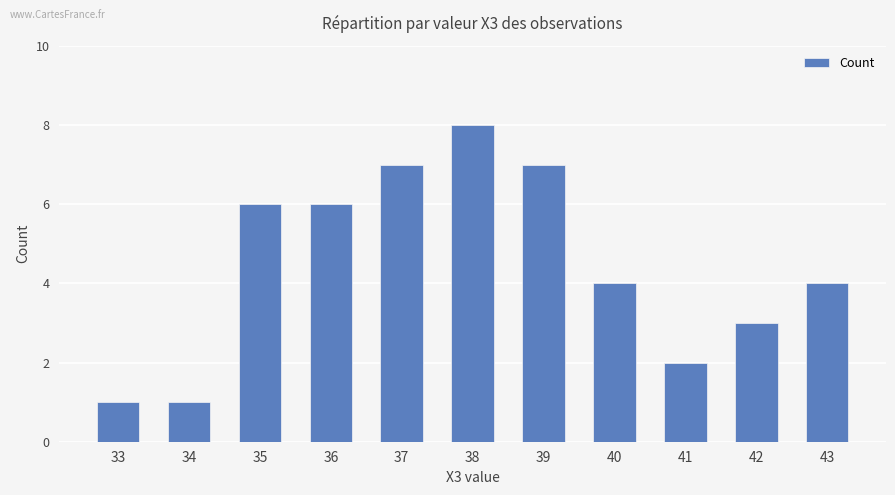

What is the value of the 3rd bar from the left?

6